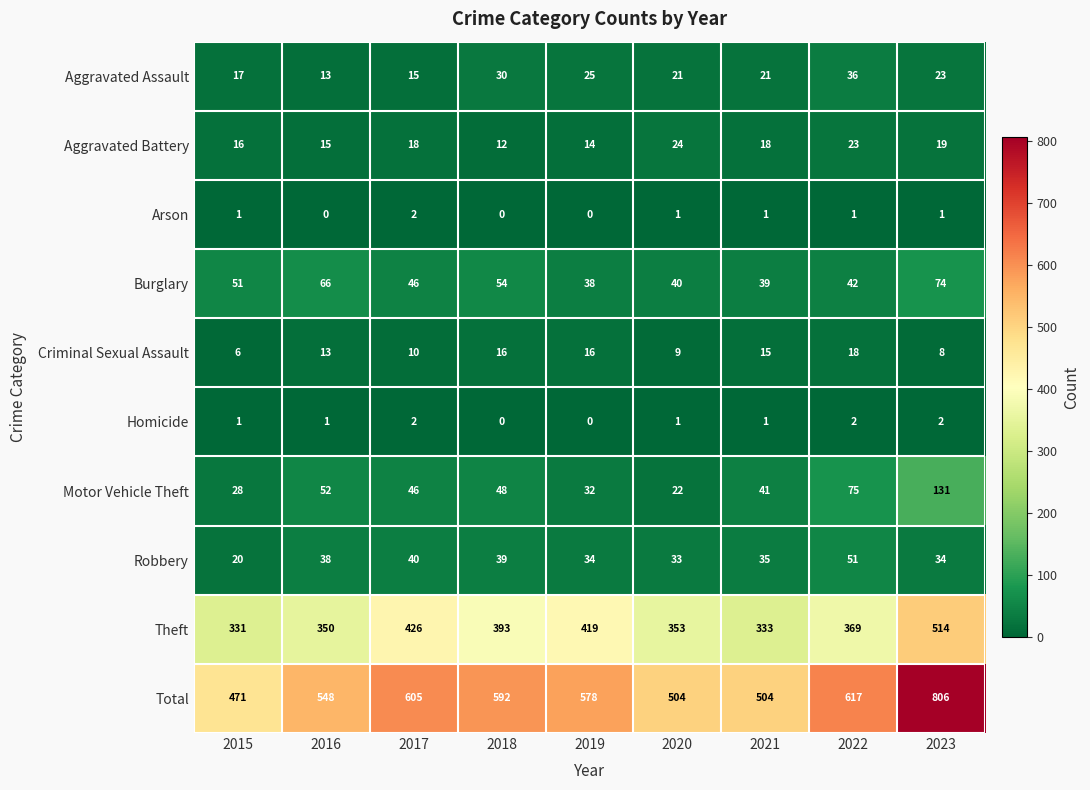

What is the average value of the Aggravated Assault series?

22